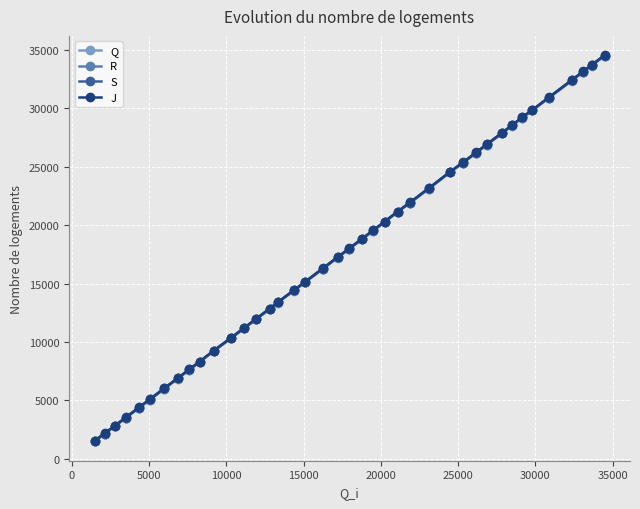

What is the lowest value of the J series?

1558